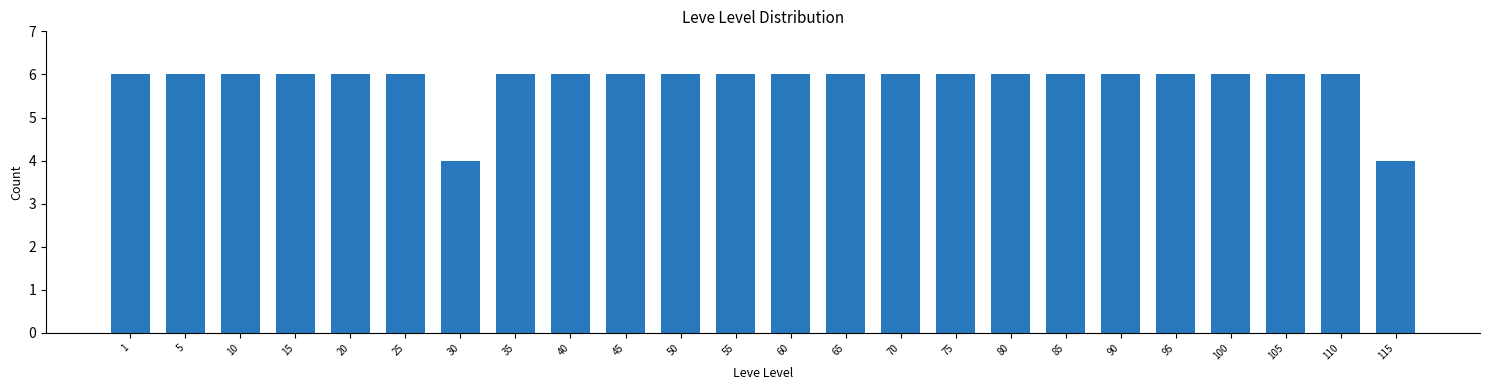

Reading right to left, transcribe all the data shown in this chart.

115=4	110=6	105=6	100=6	95=6	90=6	85=6	80=6	75=6	70=6	65=6	60=6	55=6	50=6	45=6	40=6	35=6	30=4	25=6	20=6	15=6	10=6	5=6	1=6